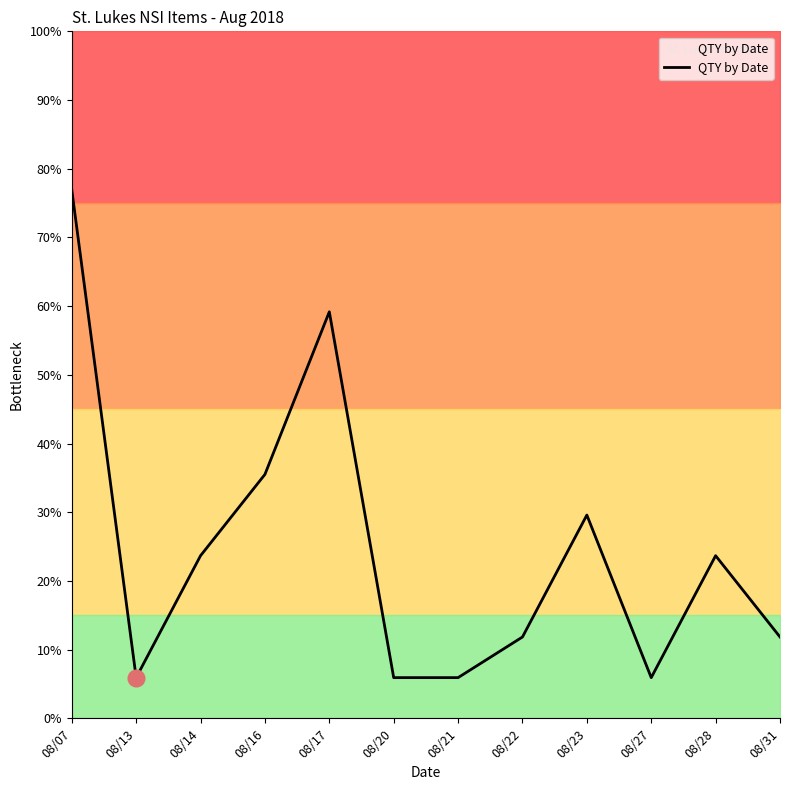

What is the sum of the values at 08/28 and 08/16?

10